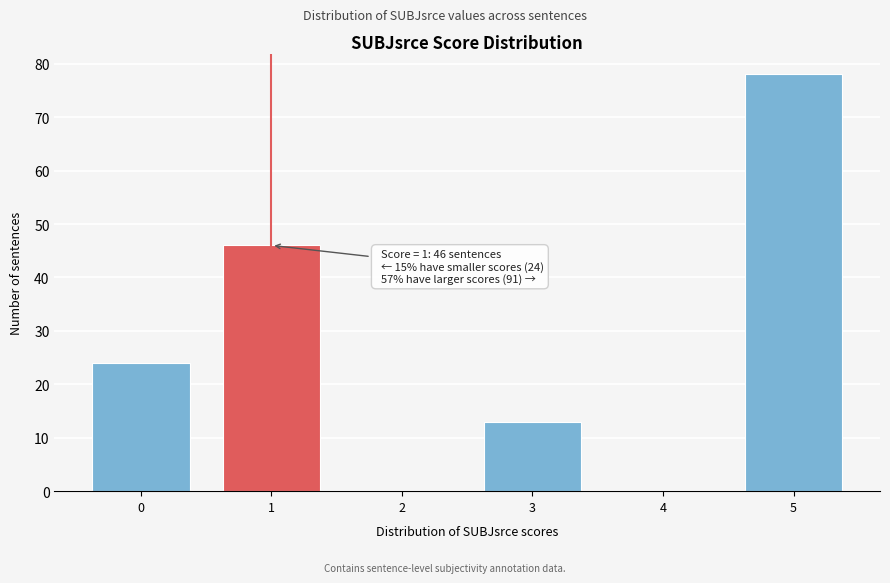

Reading left to right, list all the values displayed in this chart.

0=24	1=46	2=0	3=13	4=0	5=78